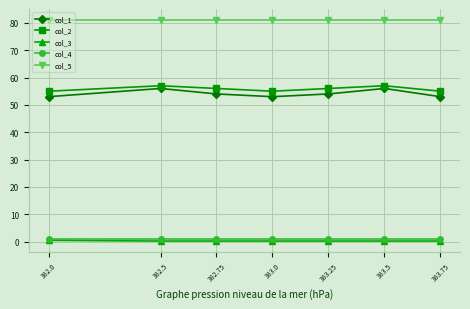

Rank the series at 383.75 from lowest to highest value.

col_3, col_4, col_1, col_2, col_5